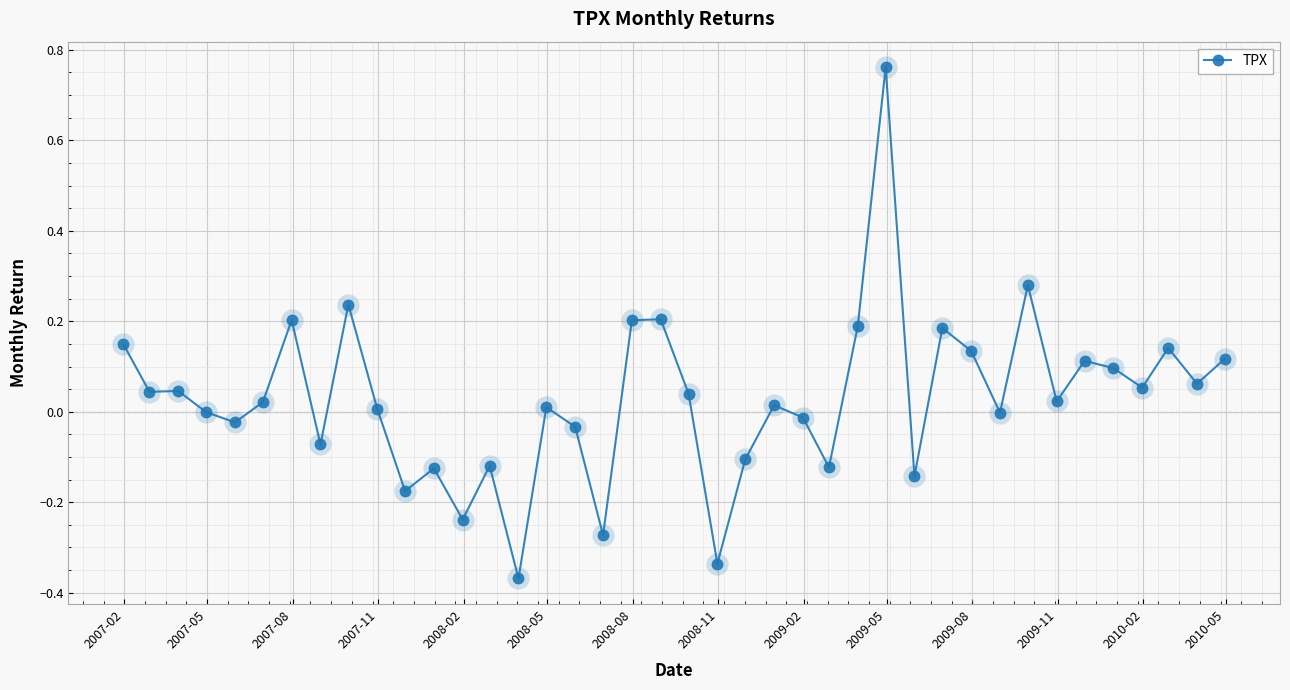

What is the difference between the maximum and second lowest values?

1.1